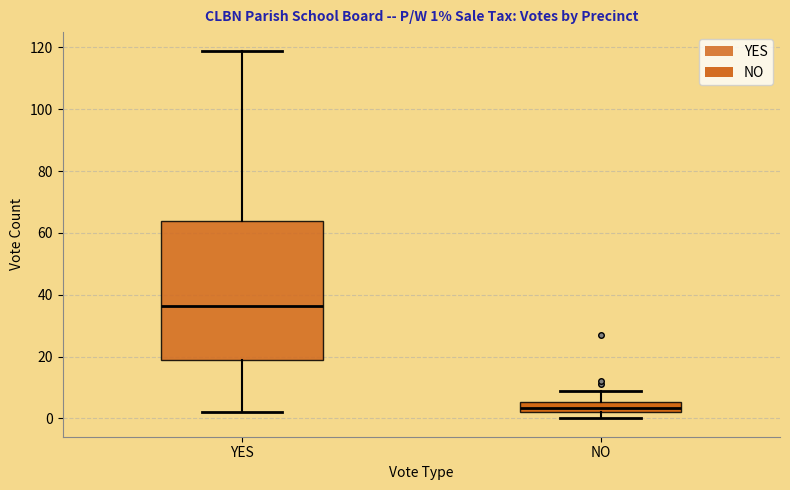

Which box has the lowest median line?

NO